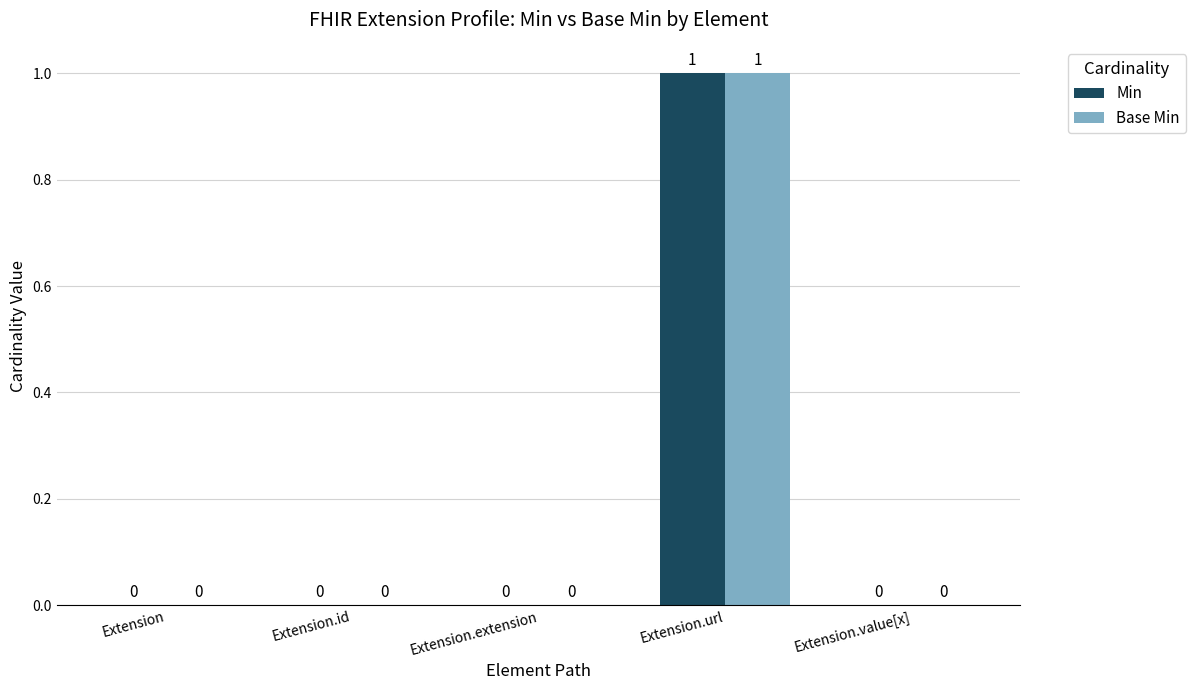

The value of Min at Extension.extension is 1. True or false?

False